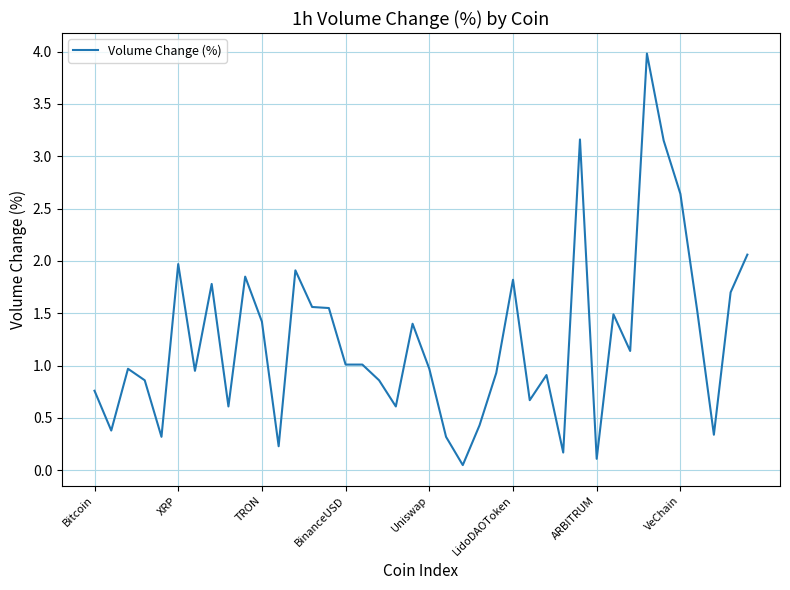

What is the difference between the maximum and minimum values?

3.9